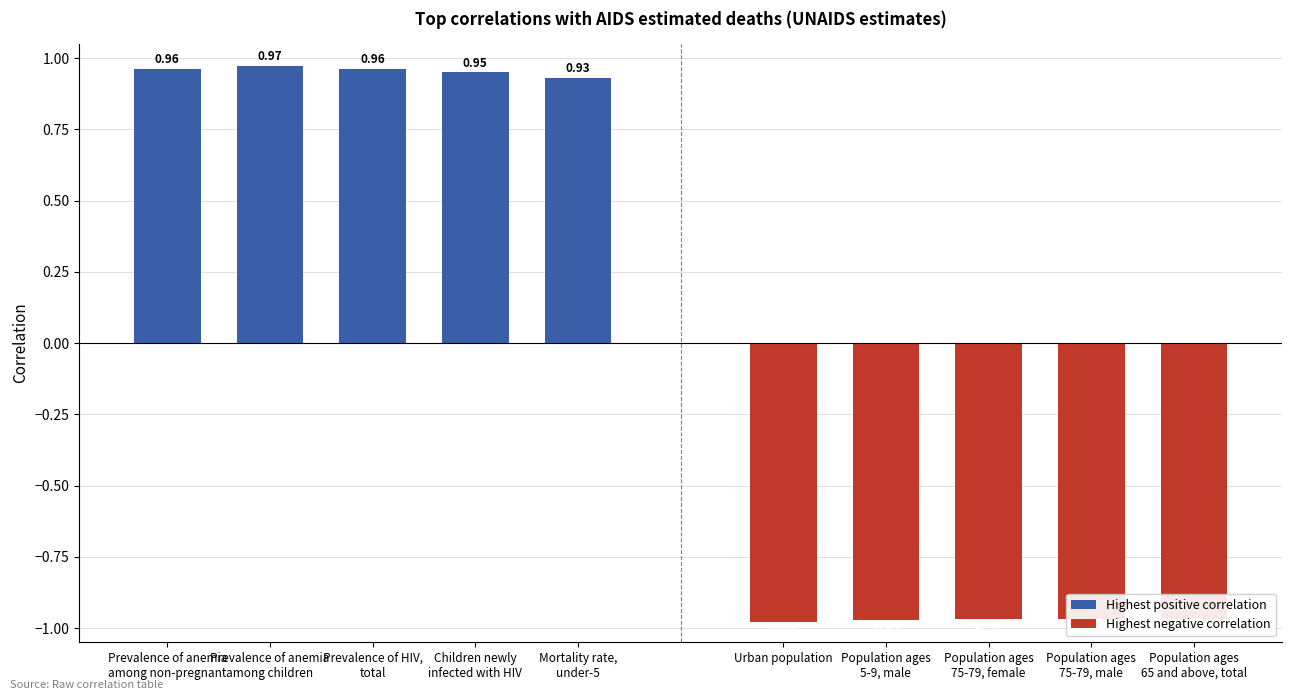

Which category has the highest value in the Highest positive correlation series?

Prevalence of anemia
among children